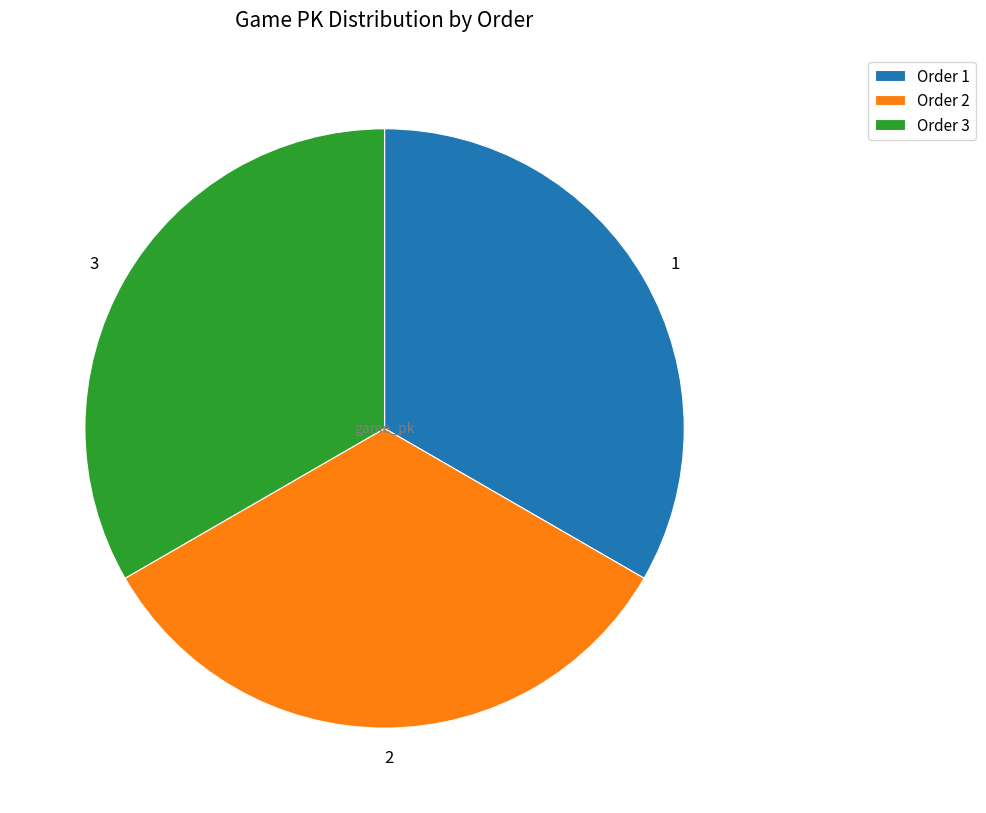

What is the ratio of the value at 1 to the value at 2?

1.0